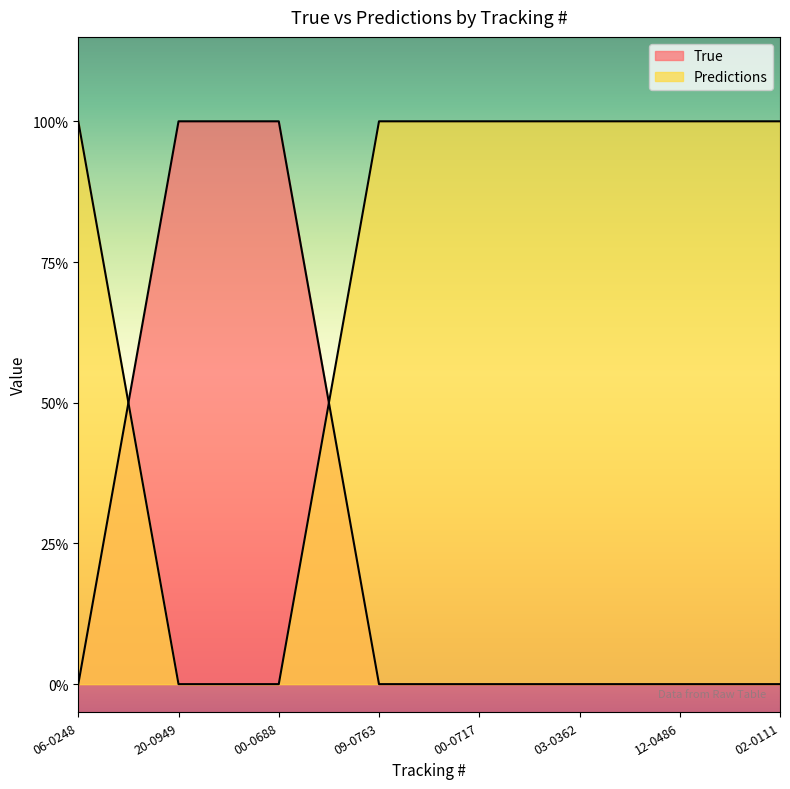

Is the value of Predictions at 03-0362 greater than the value of True at 00-0688?

No